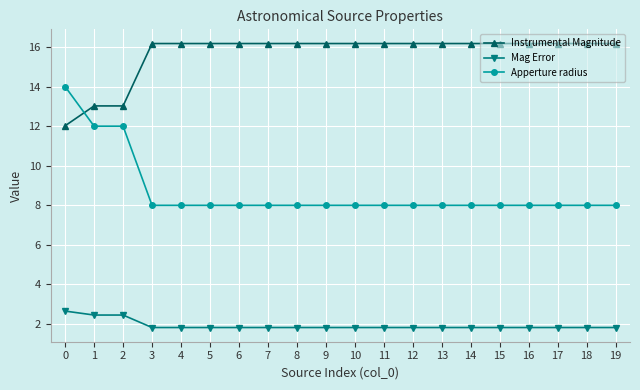

At 3, list the series in order from smallest to largest.

Mag Error, Apperture radius, Instrumental Magnitude